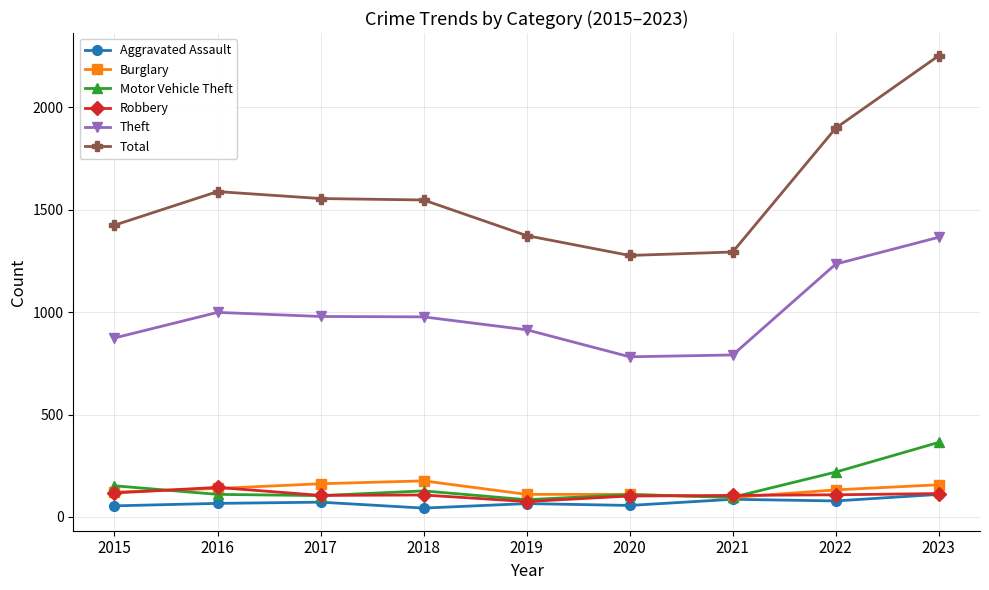

Between 2019 and 2022, which series saw the biggest shift?

Total